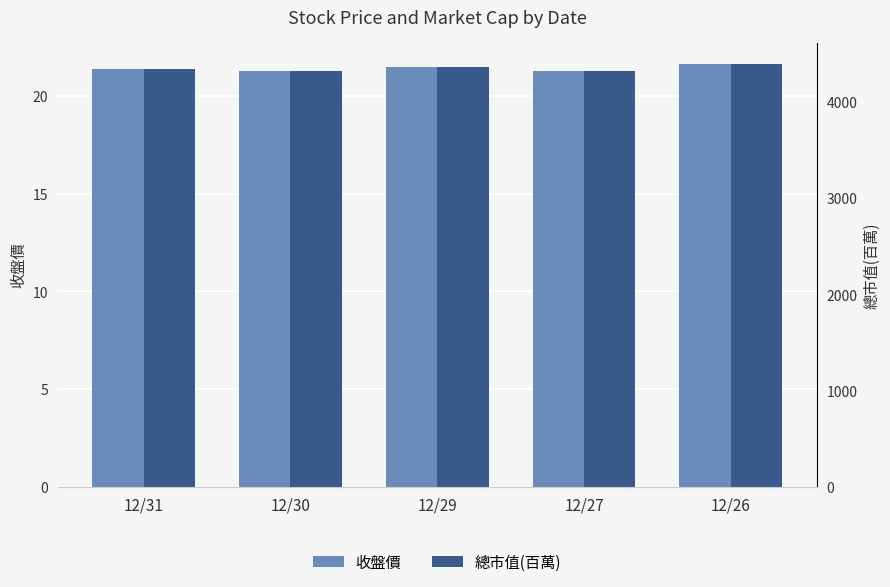

Reading left to right, what are all the values shown in this chart?

收盤價: 21.4	21.3	21.5	21.3	21.6
總市值(百萬): 4344.0	4324.0	4364.0	4324.0	4395.0